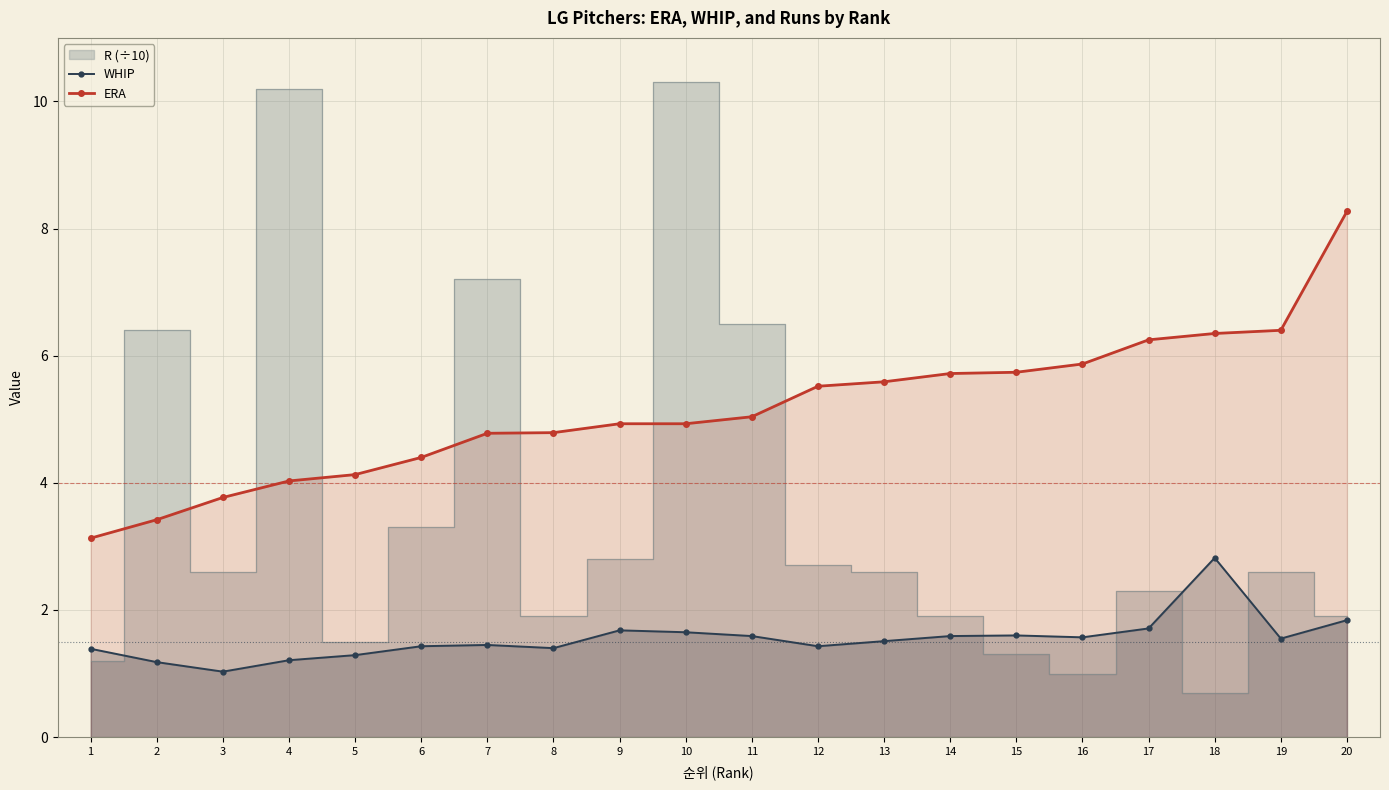

Which category has the lowest value in the WHIP series?

3